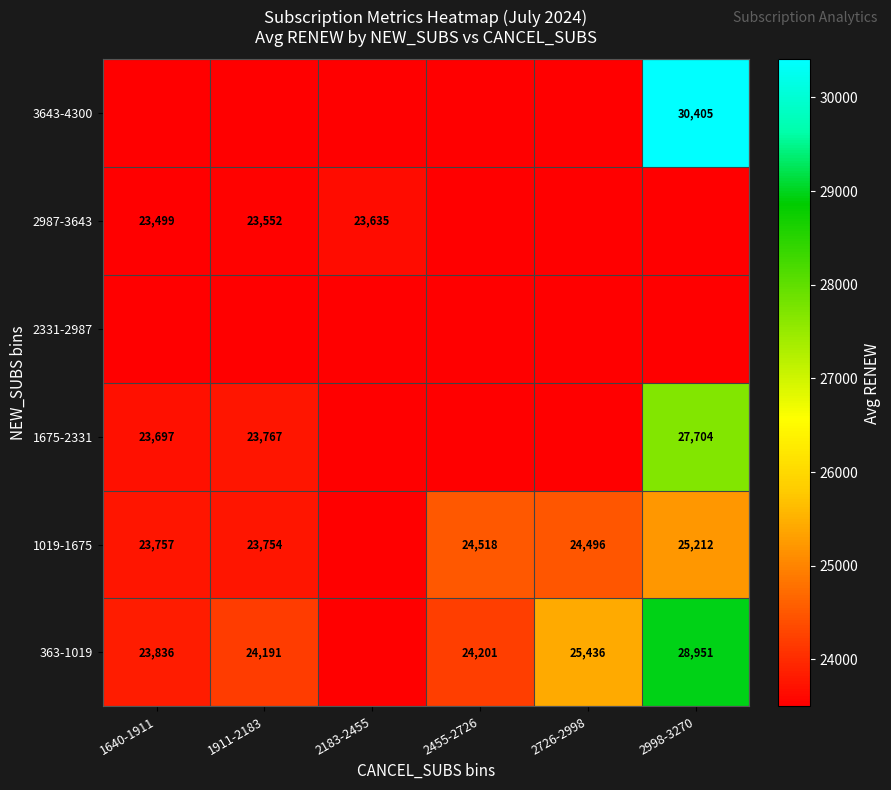

At which category does the chart reach its peak across all series?

2998-3270